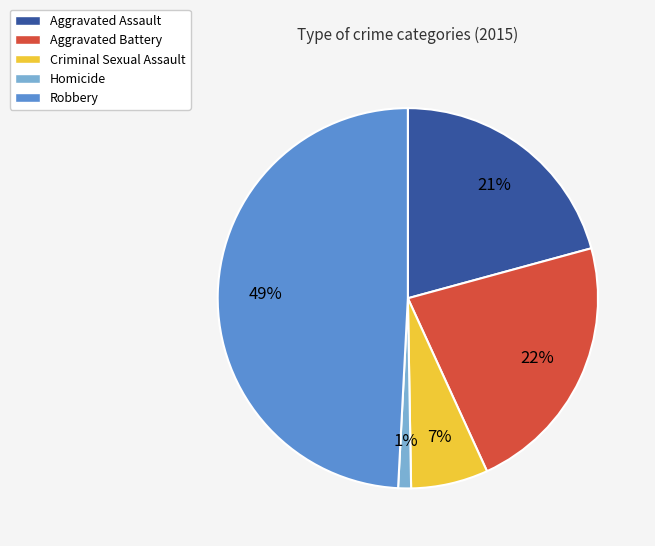

Is it true that Aggravated Battery is 22% of the pie?

True